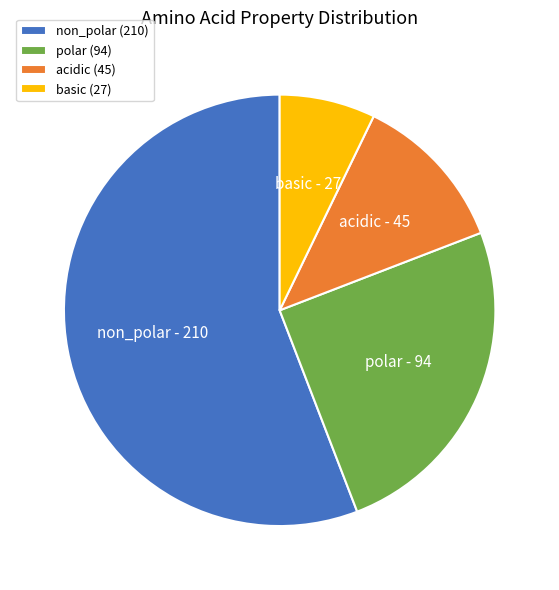

Combined, do acidic (45) and basic (27) account for over 50%?

No